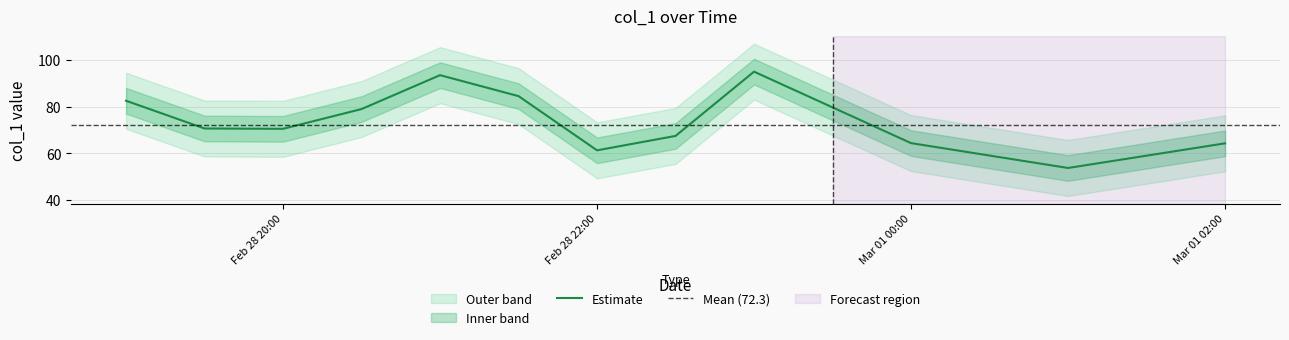

How many lines are shown in the chart?

1